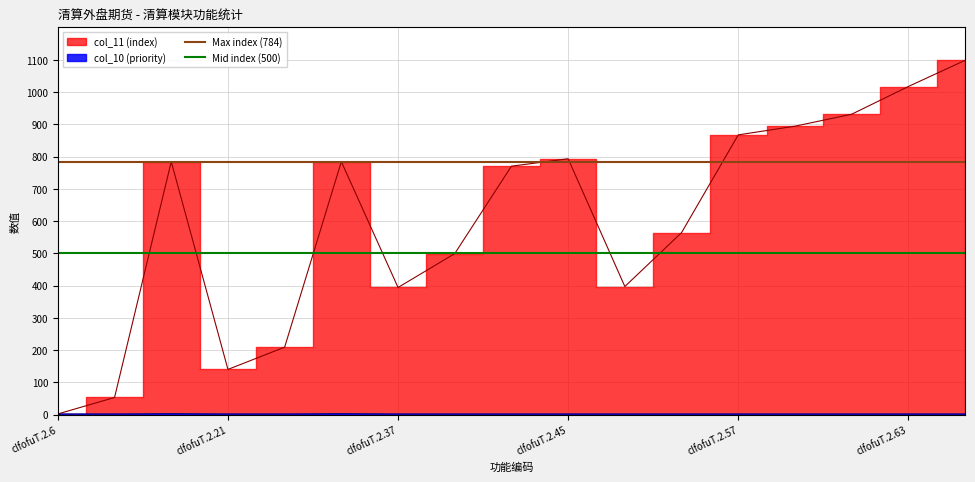

The value of Max index (784) at clfofuT.2.6 is 784. True or false?

True